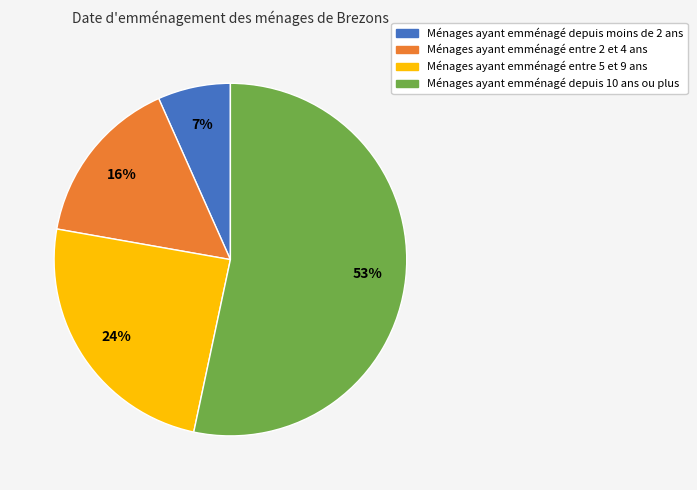

Does any single category account for the majority?

Yes